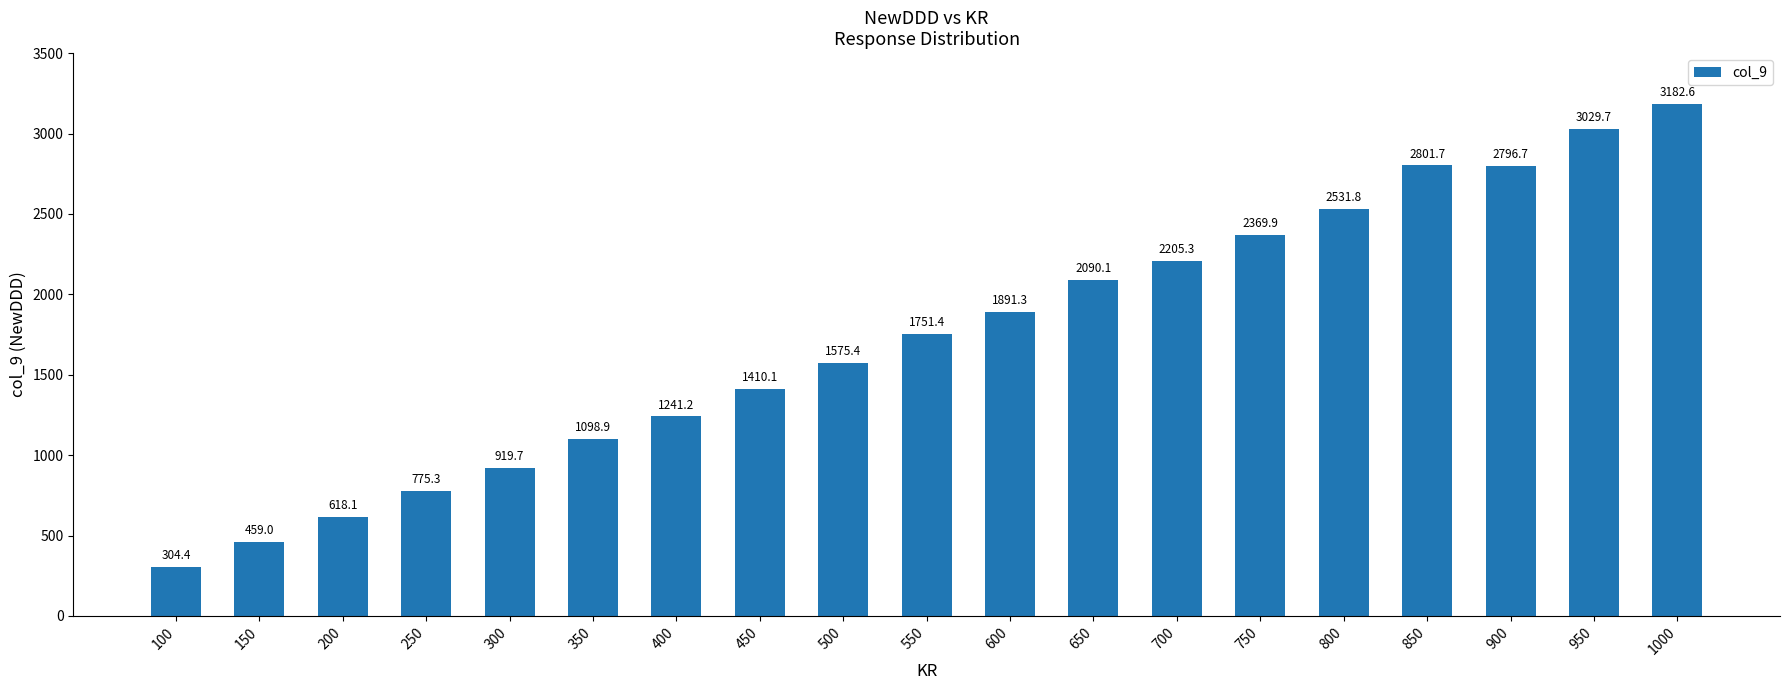

What is the value of the 2nd bar from the left?

459.0